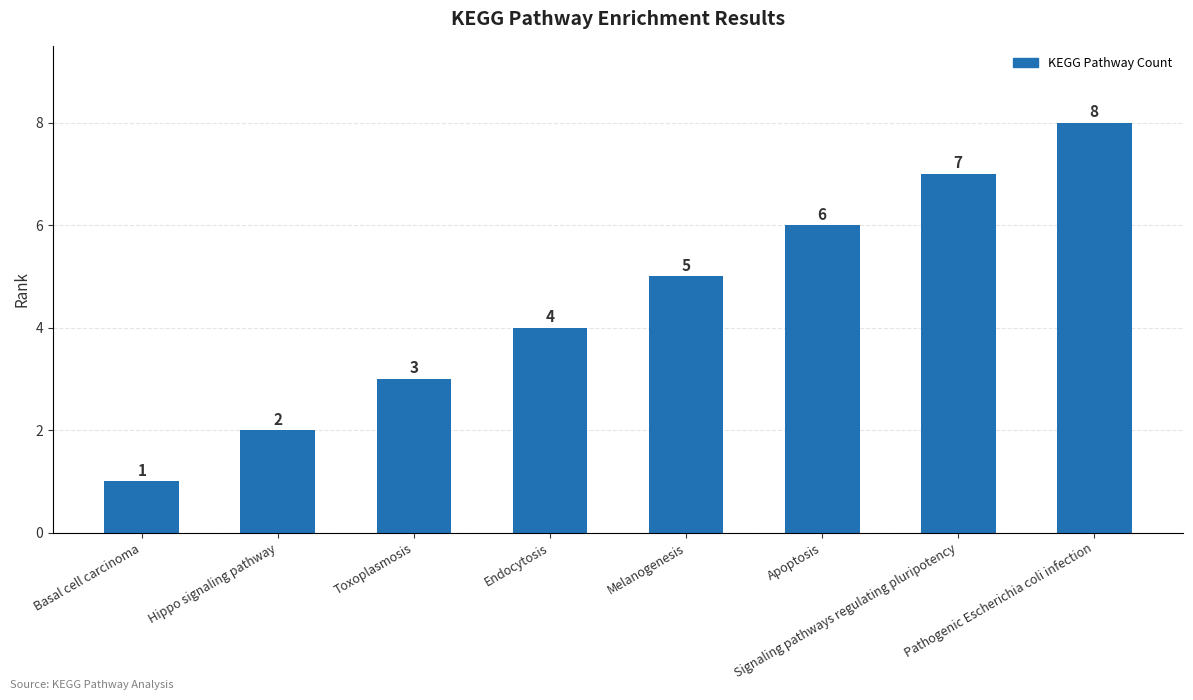

Reading left to right, extract all data points from this chart.

1	2	3	4	5	6	7	8